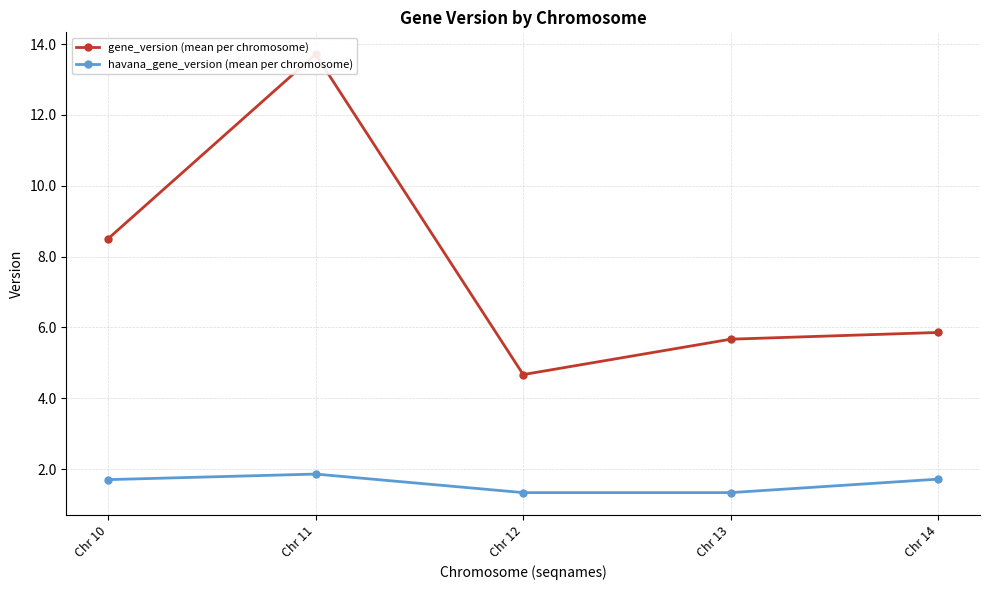

At which category is the sum across all series the highest?

Chr 11